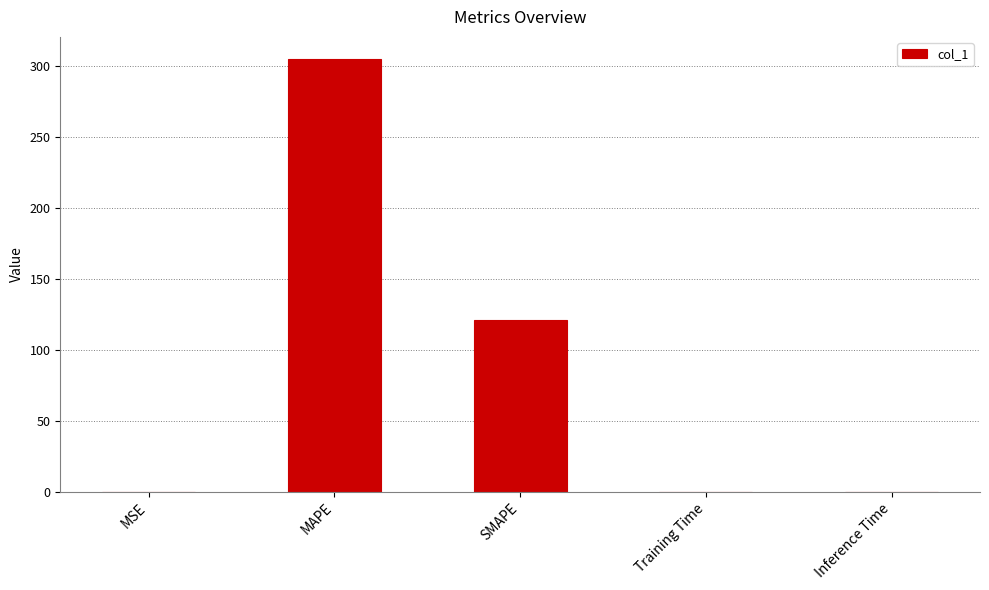

What is the maximum value shown in the chart?

305.1